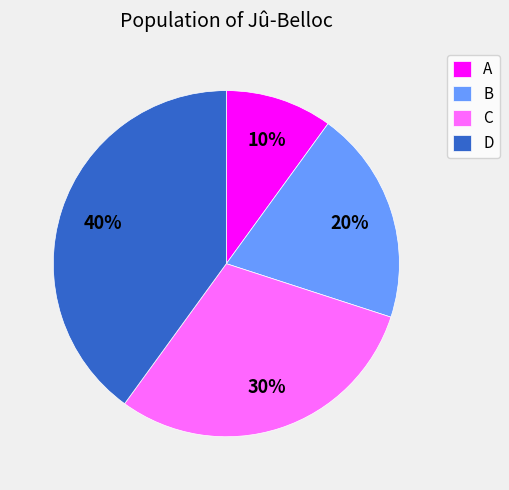

To the nearest percent, what is the difference between the largest and smallest slice percentages?

30%